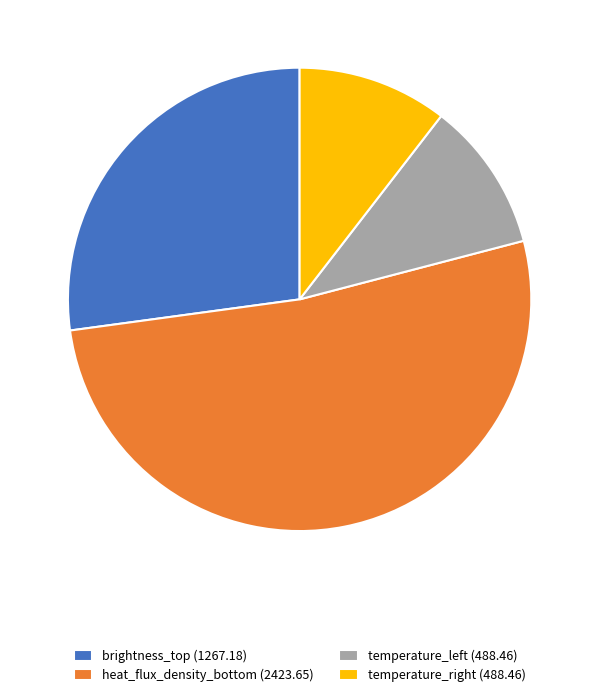

Is it true that brightness_top (1267.18) is 27% of the pie?

True